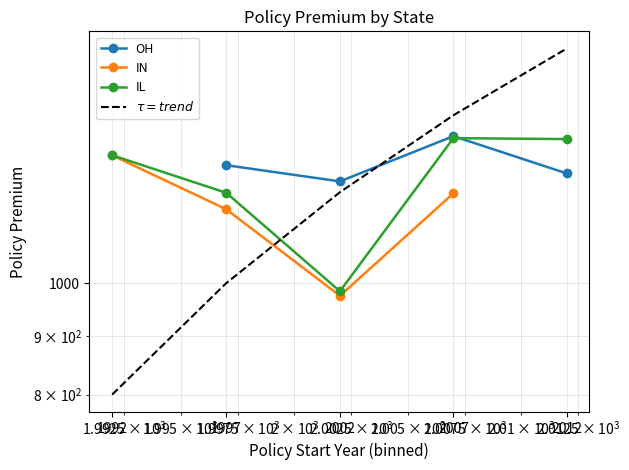

What are all the series names shown in the legend?

OH, IN, IL, $\tau = trend$